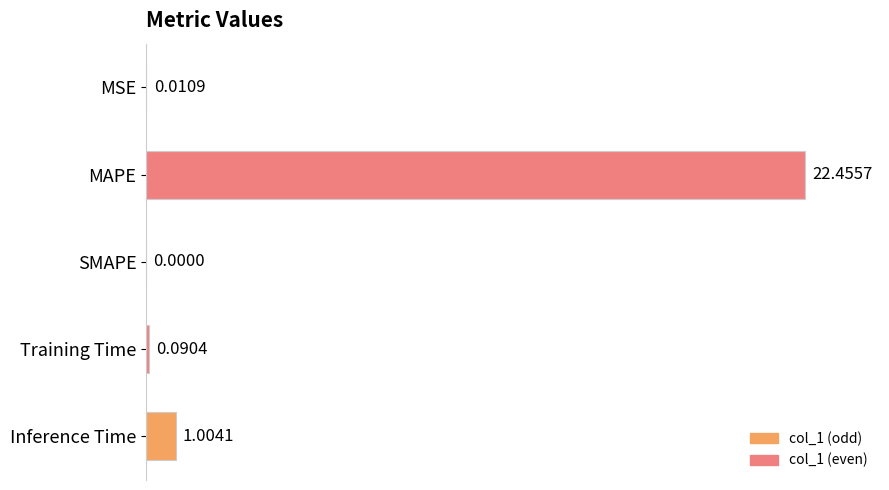

At which category does the chart reach its peak across all series?

MAPE